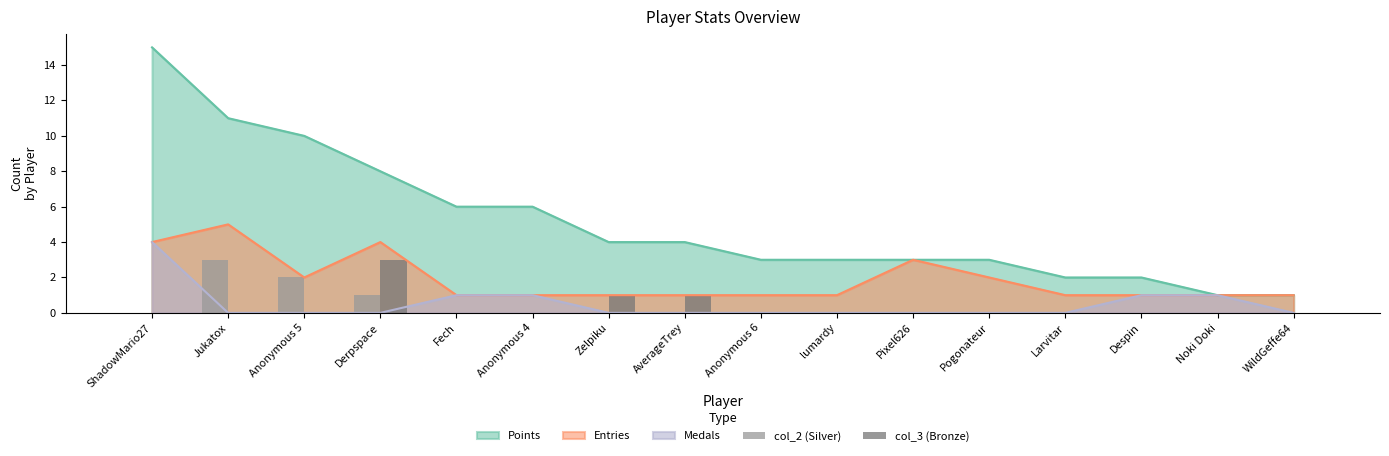

The Points series shows 1 at Noki Doki. True or false?

True